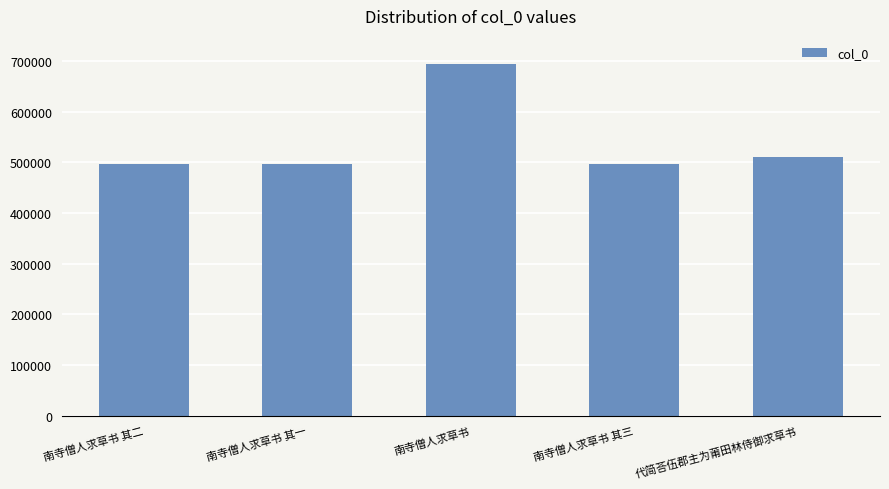

What is the minimum value shown in the chart?

497818